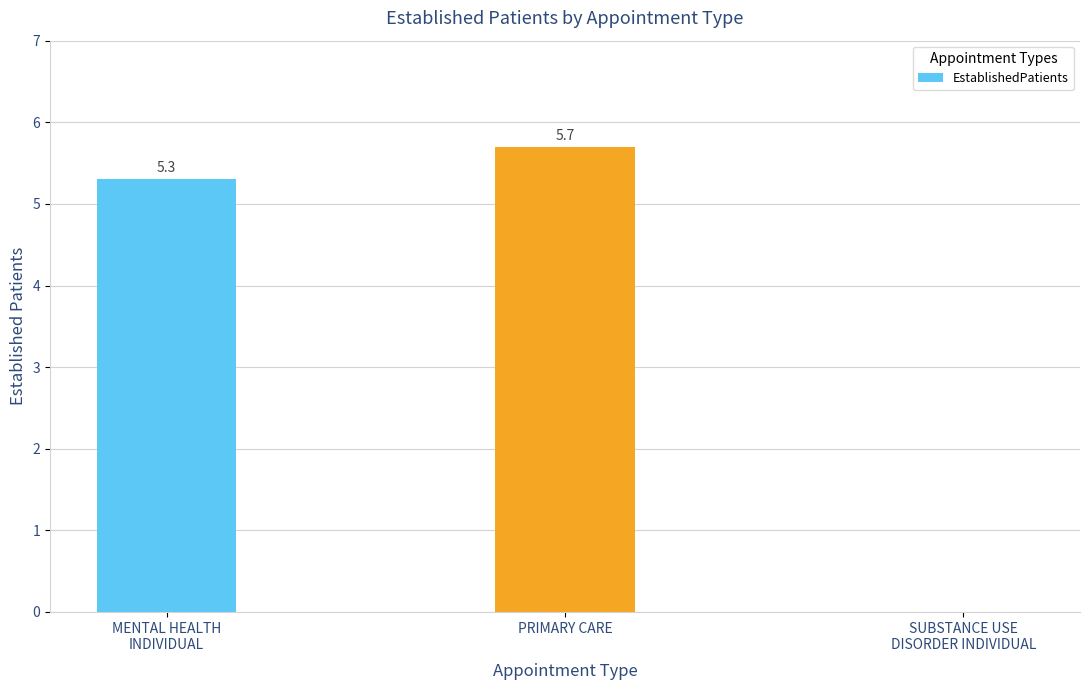

Reading right to left, extract all data points from this chart.

0.0	5.7	5.3